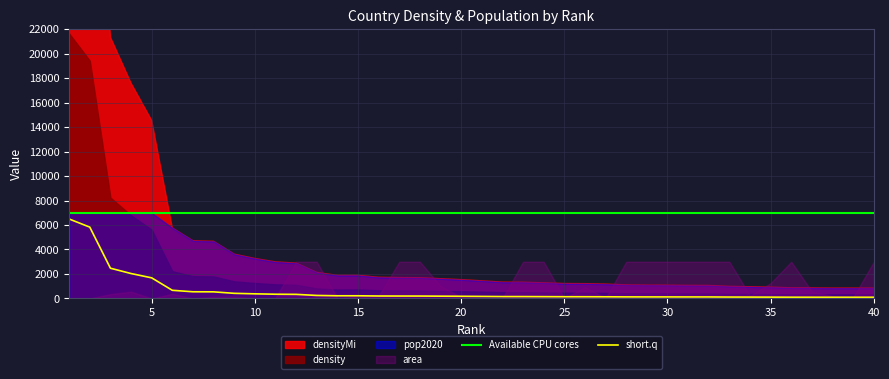

What is the highest value of the Available CPU cores series?

7000.0